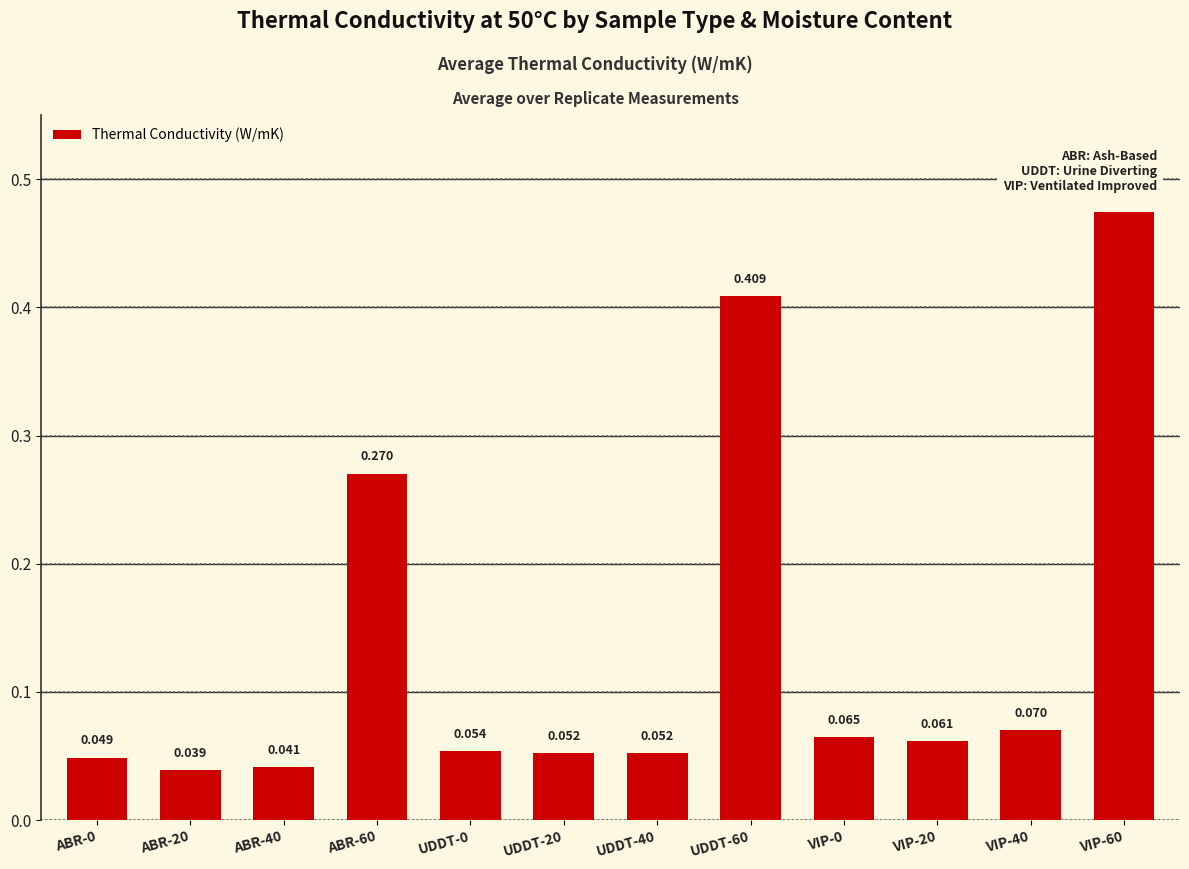

At which label is the value closest to 0?

ABR-20